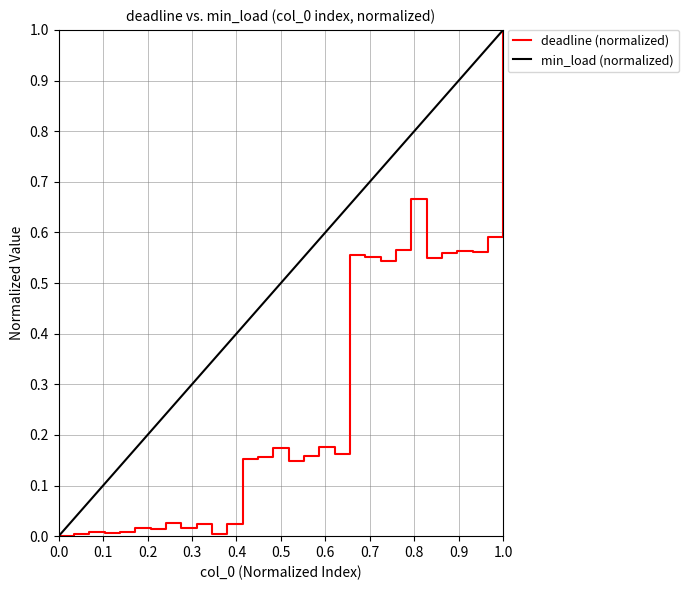

What is the maximum value for deadline (normalized)?

1.0